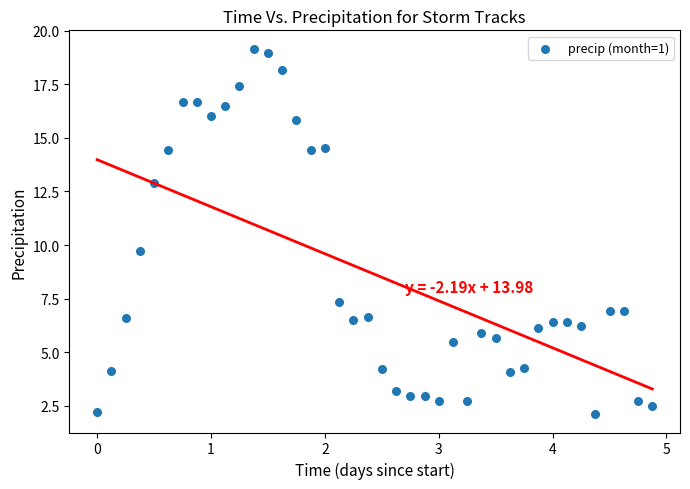

What is the range of Y values (max minus min)?

17.0